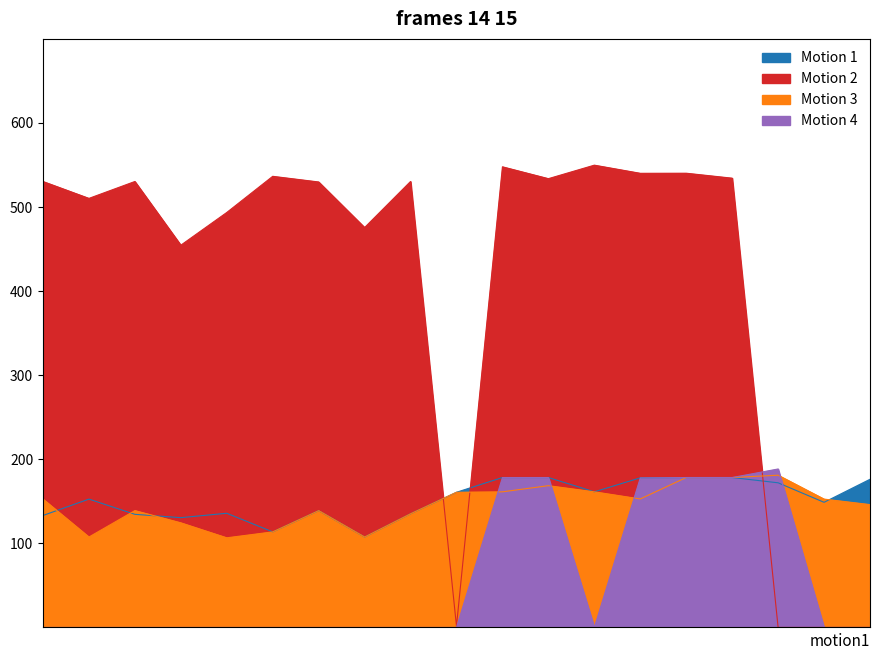

How many lines are shown in the chart?

4